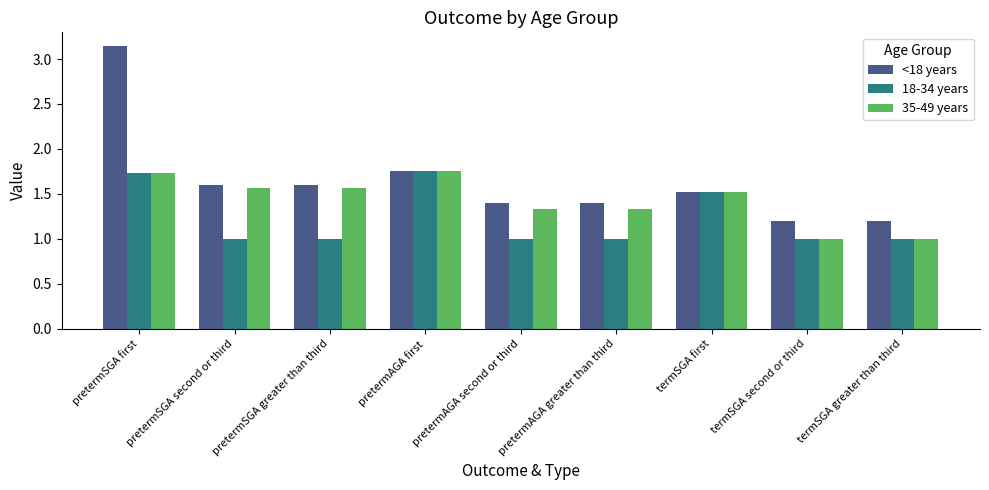

How many data points does each series have?

9